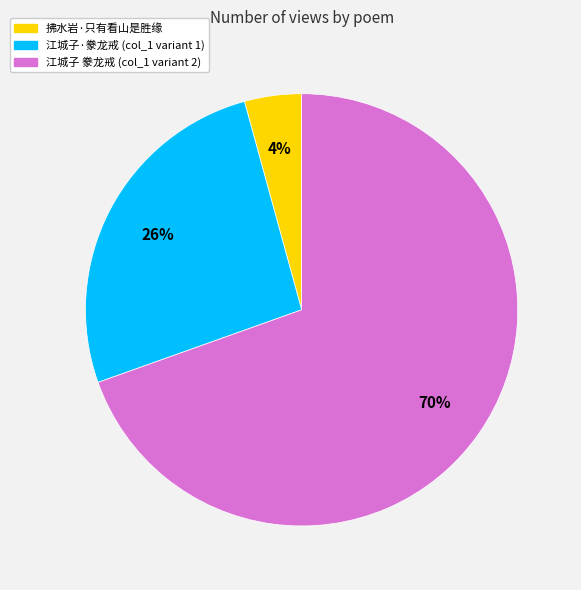

Which category has the biggest portion of the pie?

江城子 豢龙戒 (col_1 variant 2)